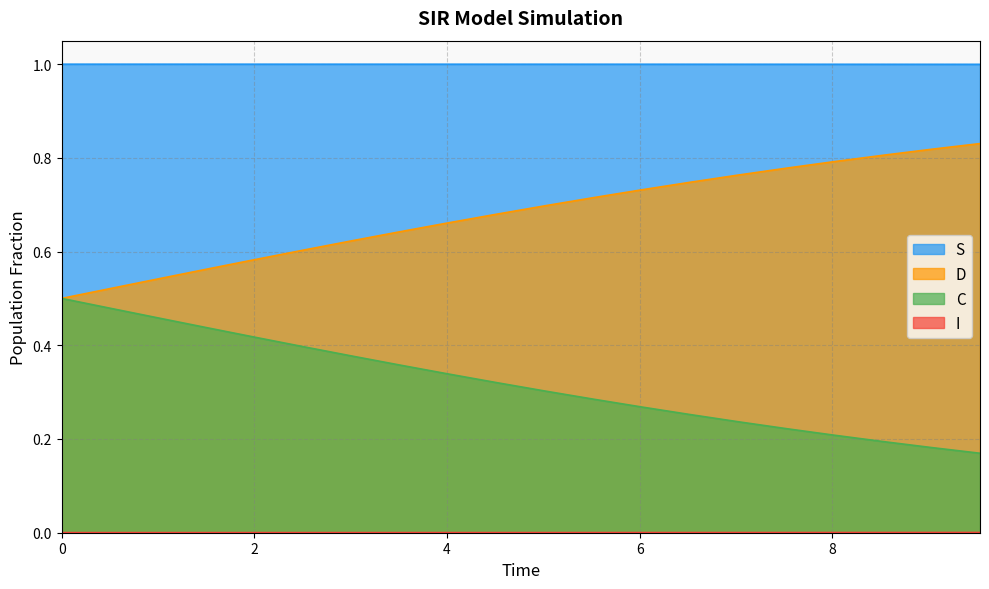

What is the greatest value displayed?

1.0